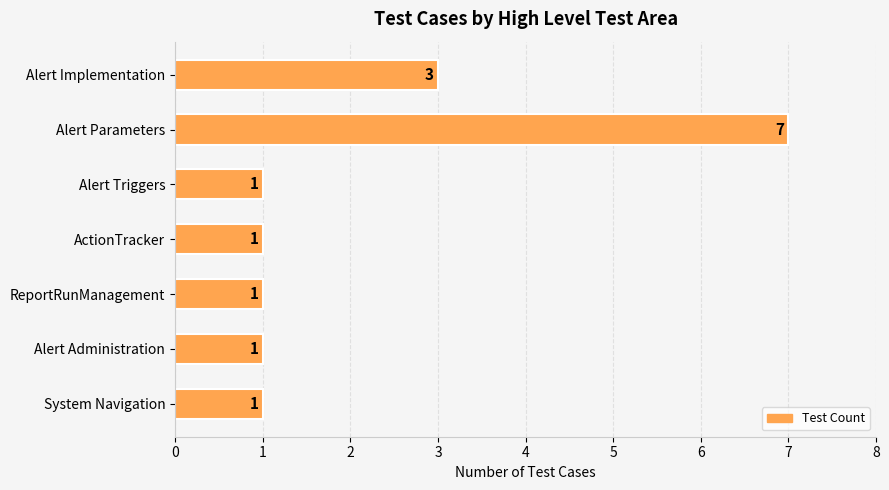

What is the greatest value displayed?

7